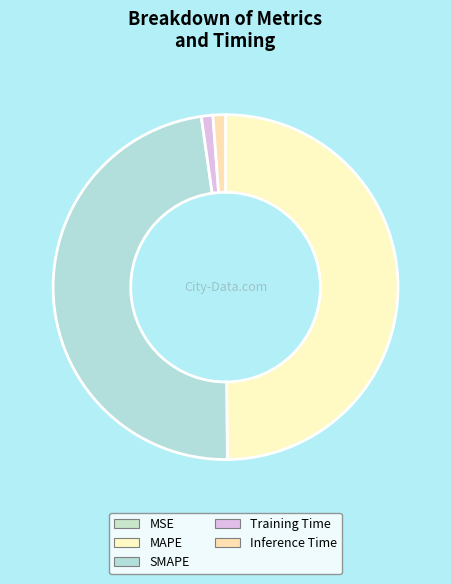

Which slice is the smallest?

MSE